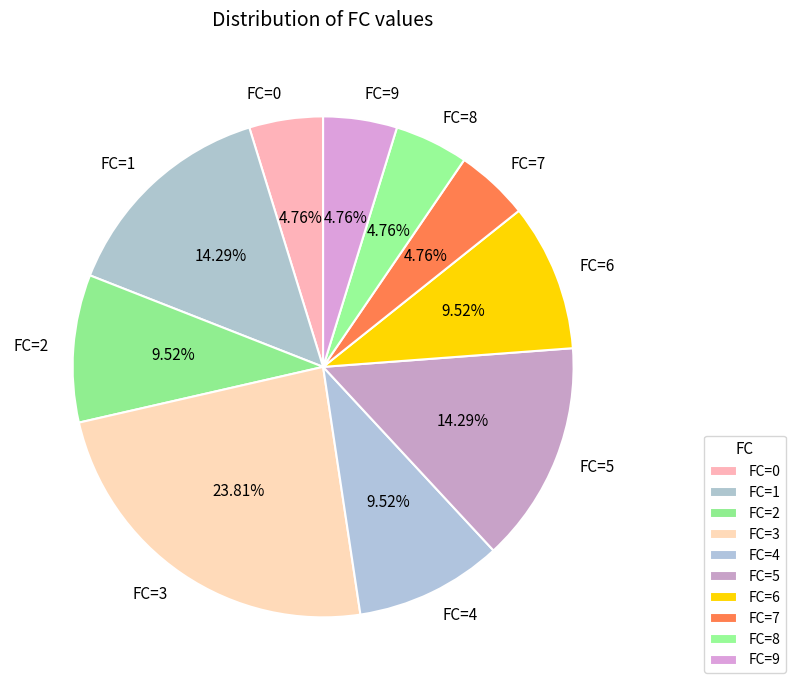

To the nearest percent, what is the average slice percentage?

10%